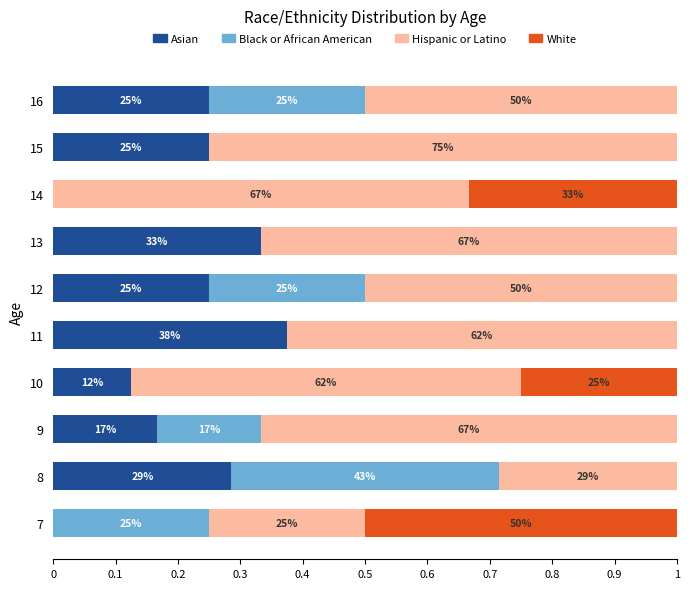

What is the difference between the second highest and second lowest values in the White series?

0.3